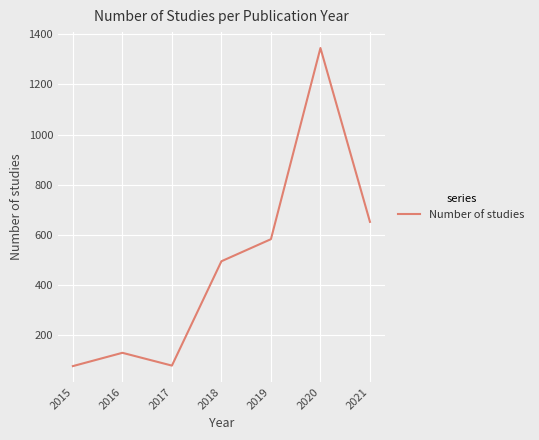

What is the average value?

480